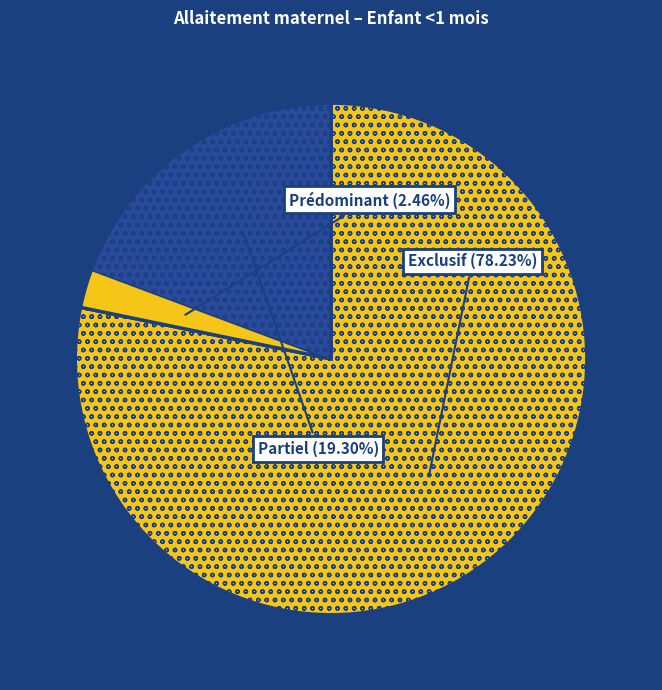

How many segments does this pie chart have?

4